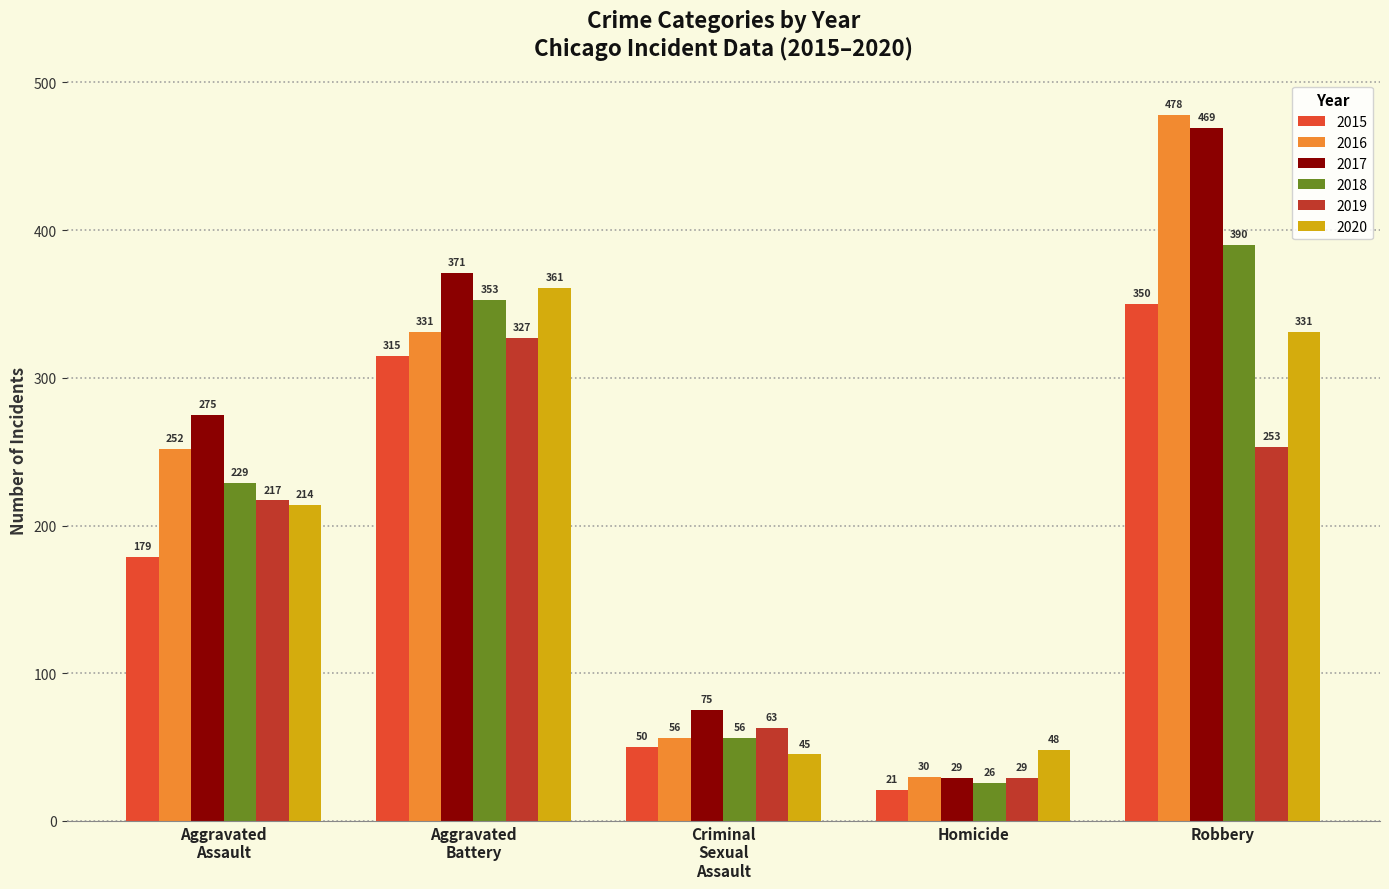

Count the 2017 values in the range 75 to 371.

3